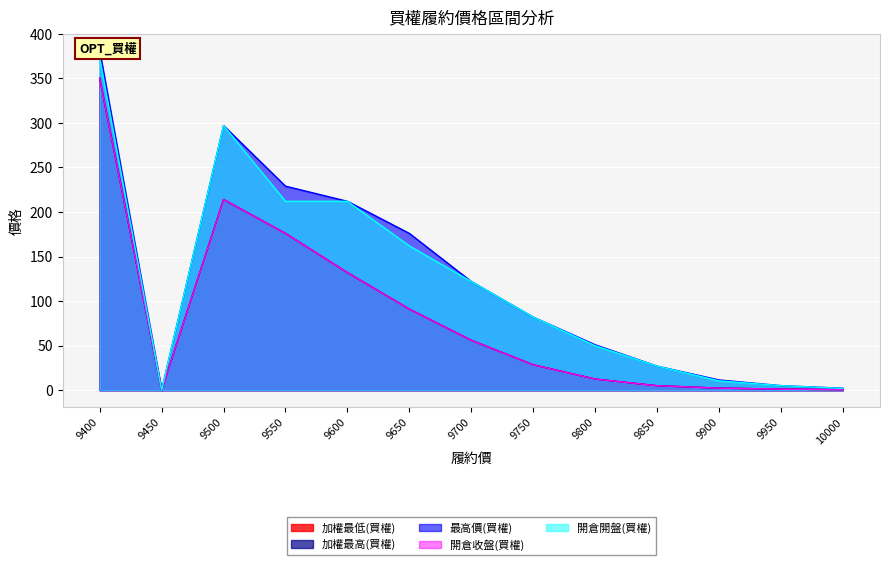

What is the sum of the 開倉收盤(買權) values at 9850 and 9600?

137.0